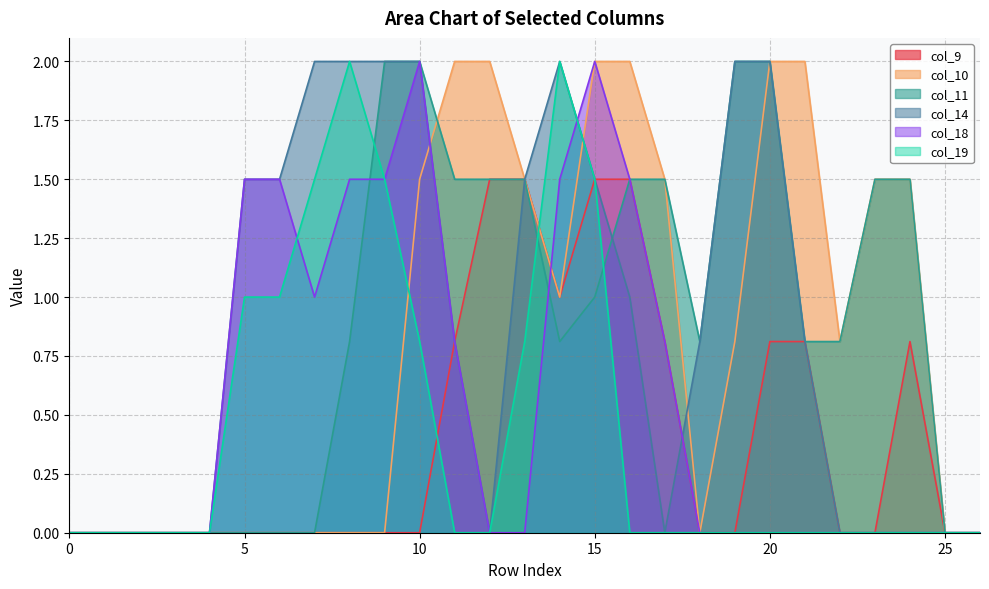

What are all the series names shown in the legend?

col_9, col_10, col_11, col_14, col_18, col_19